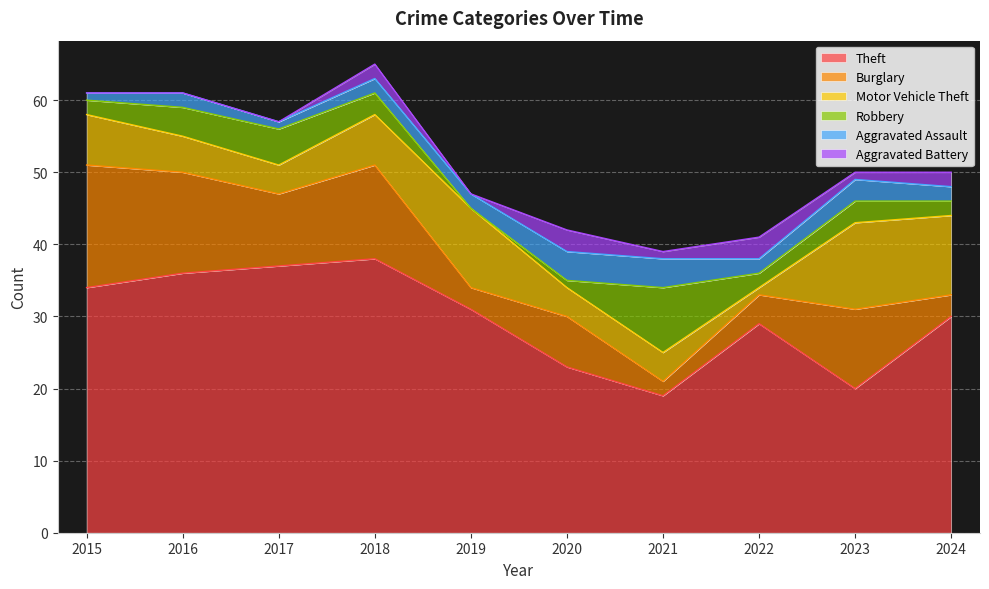

What is the value of the Burglary point at the 4th from the left?

13